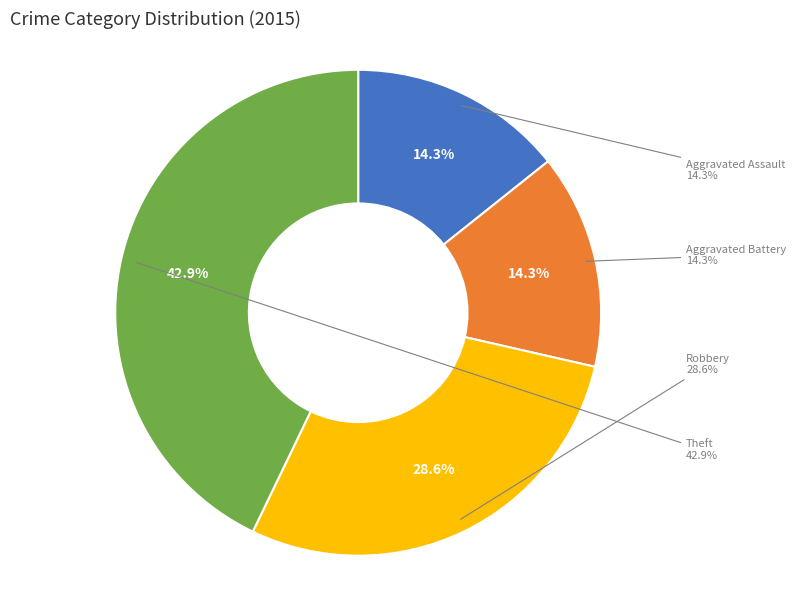

Which category has the smallest portion of the pie?

Aggravated Assault